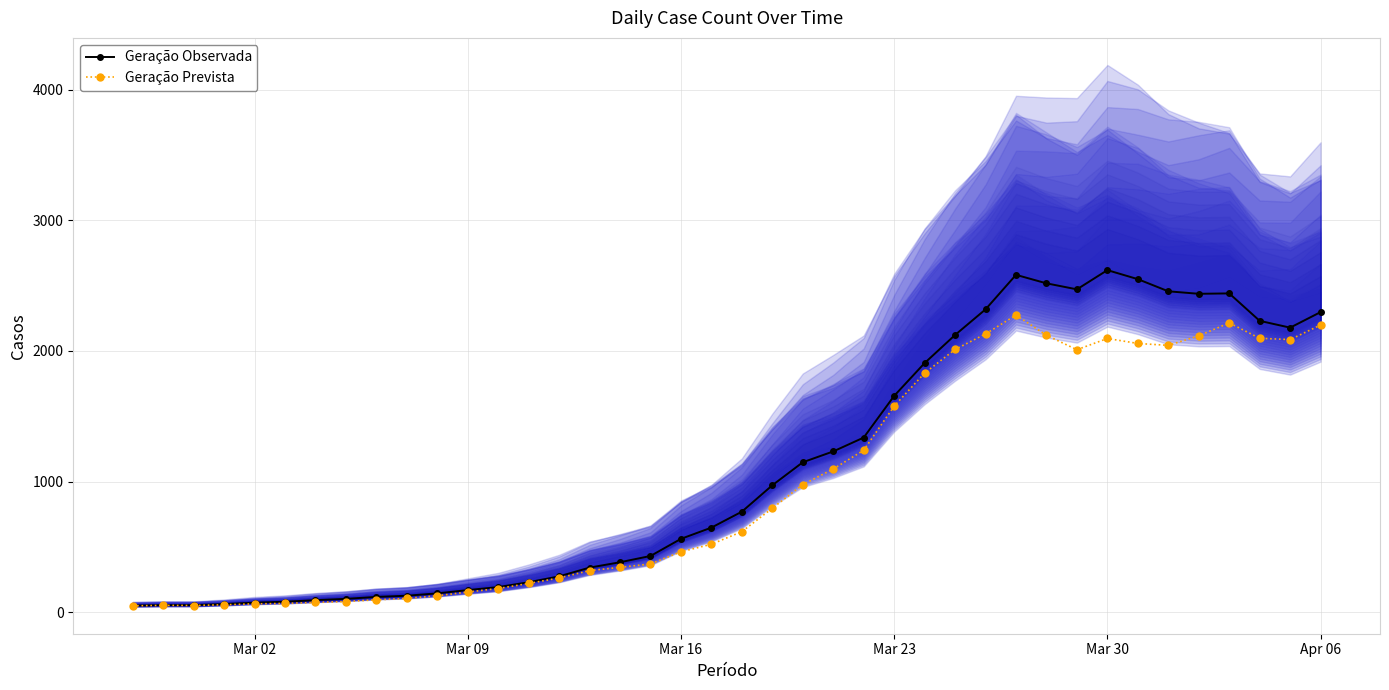

True or false: Geração Prevista has more than 2 points higher than both neighbors.

True